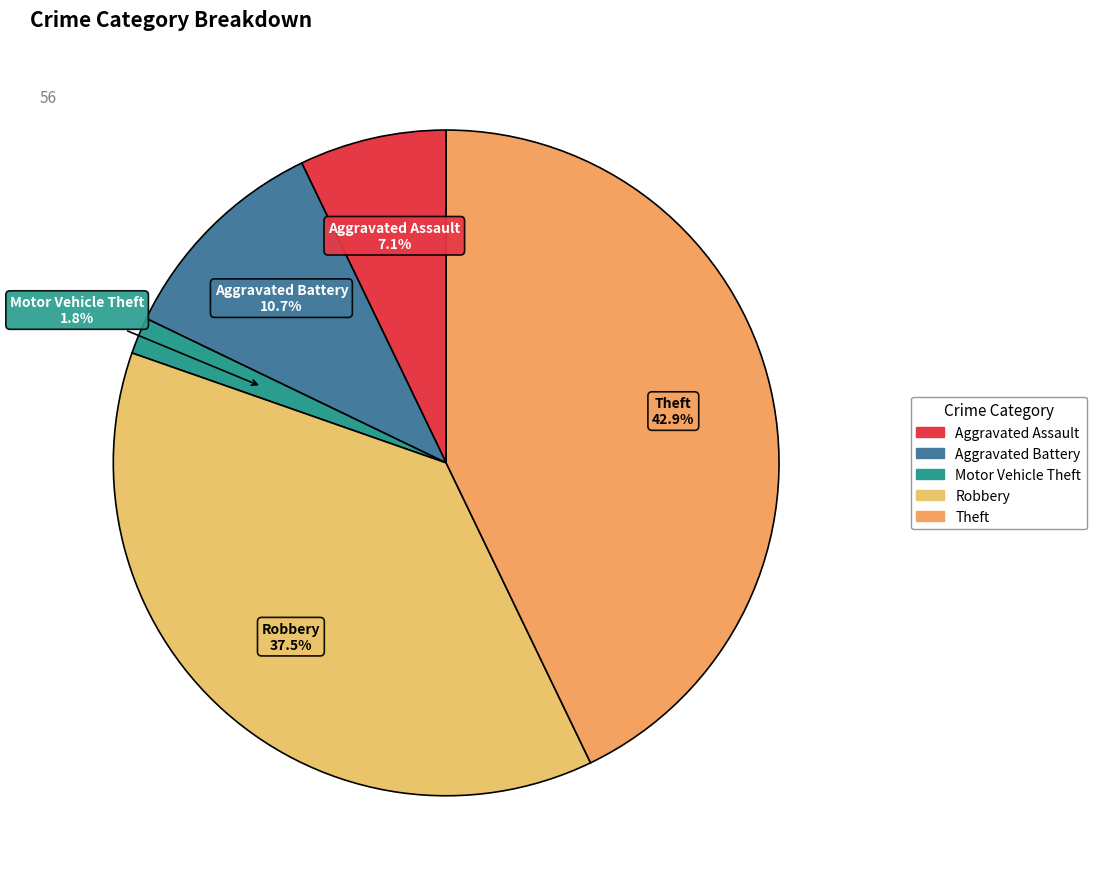

Rank the categories by value from highest to lowest.

Theft, Robbery, Aggravated Battery, Aggravated Assault, Motor Vehicle Theft